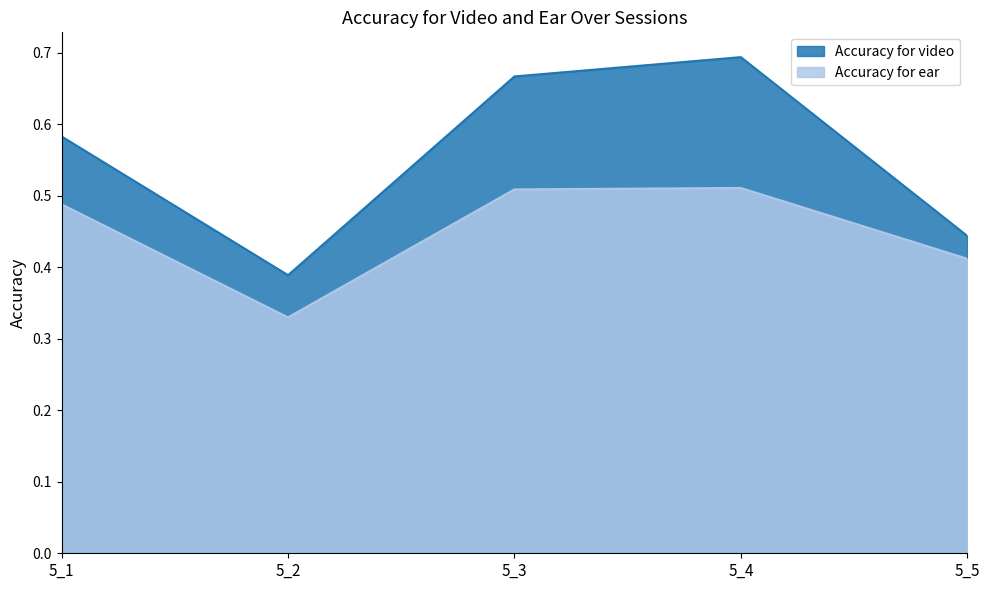

Rank the series by their maximum value, from highest to lowest.

Accuracy for video, Accuracy for ear